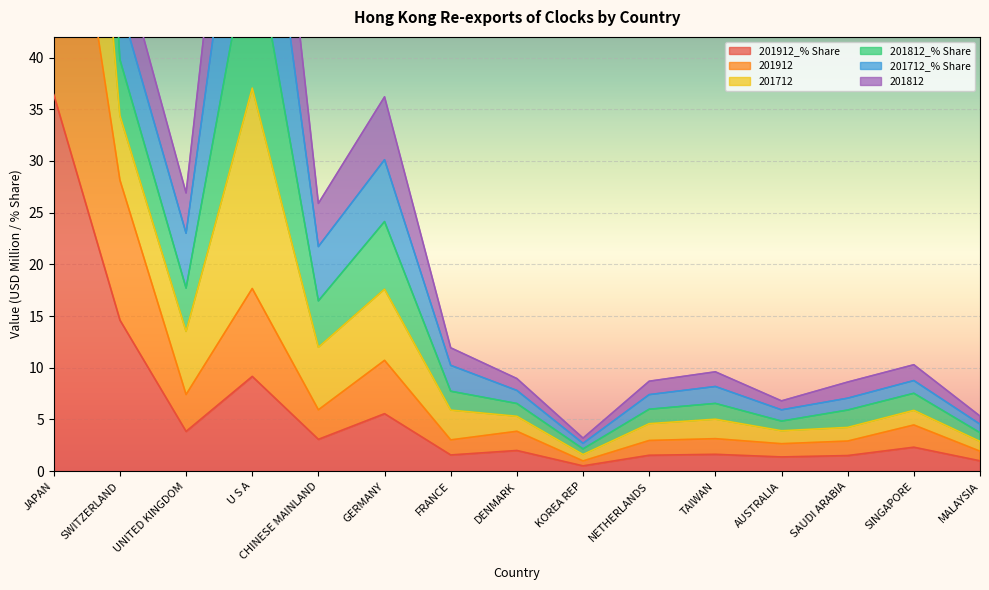

Reading left to right, what are all the values shown in this chart?

201912_% Share: 36.4	14.6	3.8	9.2	3.1	5.6	1.6	2.0	0.5	1.5	1.6	1.4	1.5	2.3	1.0
201912: 70.2	28.2	7.4	17.7	5.9	10.7	3.0	3.9	1.0	3.0	3.1	2.7	2.9	4.5	1.9
201712: 216.2	50.3	26.9	83.9	25.9	36.2	11.9	9.0	3.2	8.7	9.6	6.8	8.6	10.3	5.3
201812_% Share: 180.7	45.2	23.0	69.4	21.7	30.1	10.2	7.8	2.7	7.4	8.2	5.9	7.1	8.8	4.5
201712_% Share: 147.1	39.8	17.7	52.6	16.5	24.1	7.7	6.5	2.2	6.0	6.6	4.8	5.9	7.5	3.7
201812: 108.9	34.4	13.5	37.1	12.0	17.6	5.9	5.3	1.6	4.6	5.0	3.9	4.2	5.9	2.9